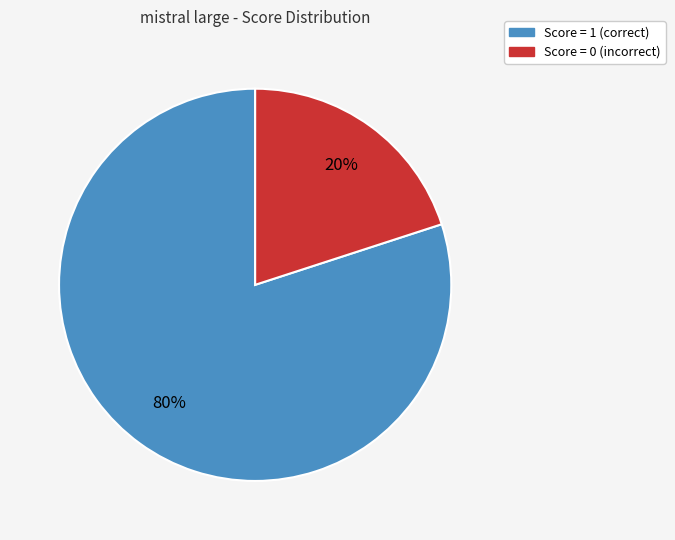

How many segments does this pie chart have?

2